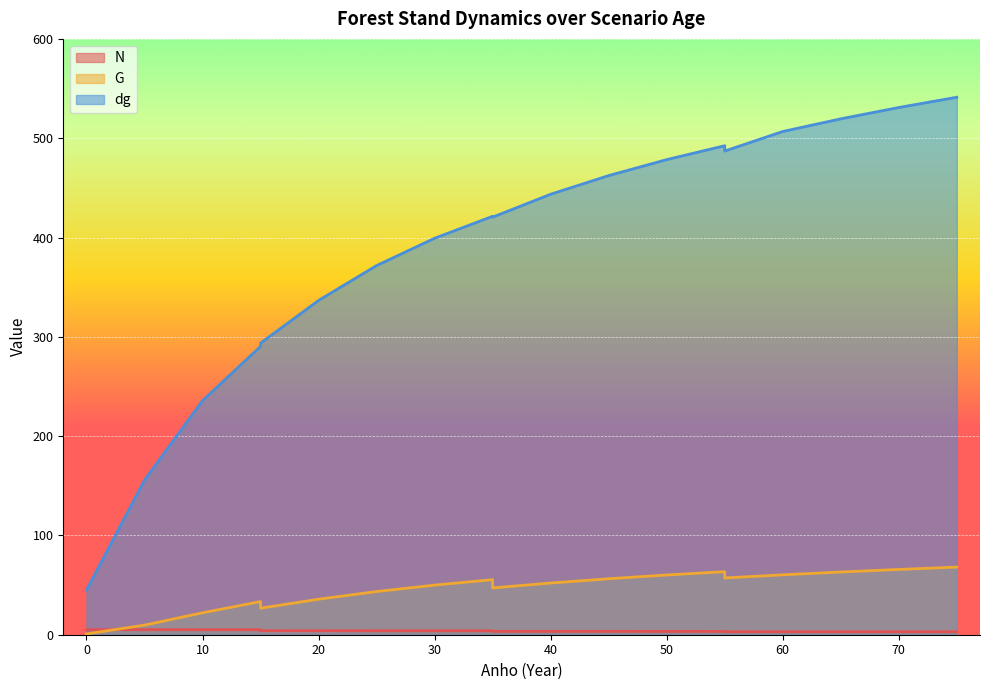

At which category is the sum across all series the highest?

75